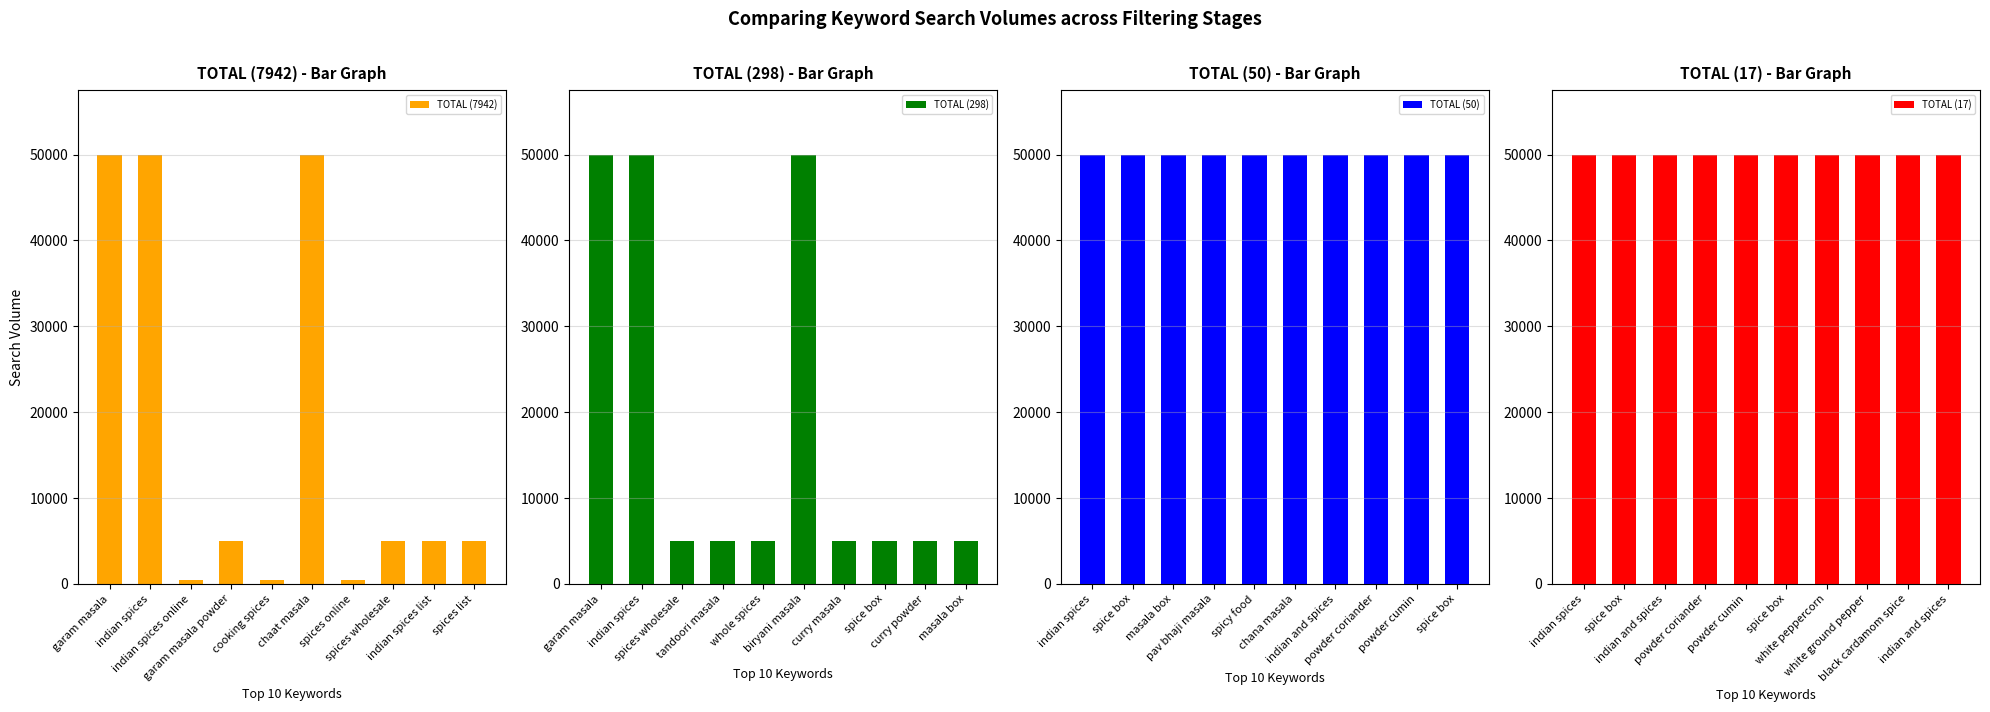

The value of TOTAL (7942) at spices wholesale is 2598. True or false?

False